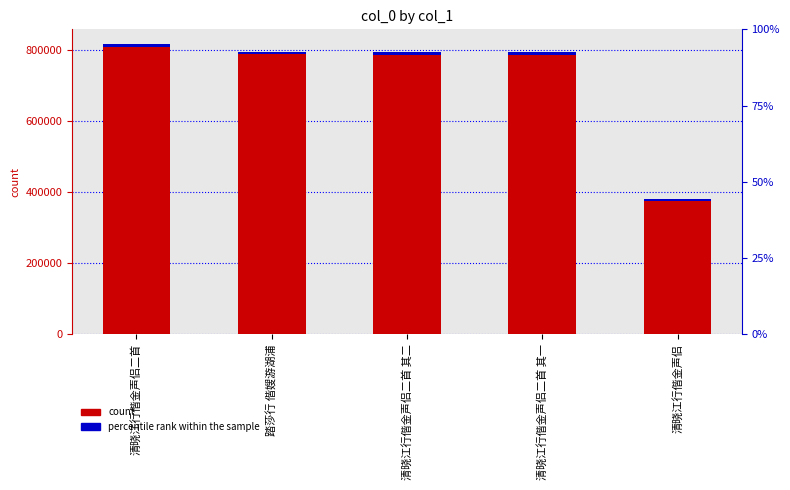

What position from the left is 清晓江行偕金声侣?

5